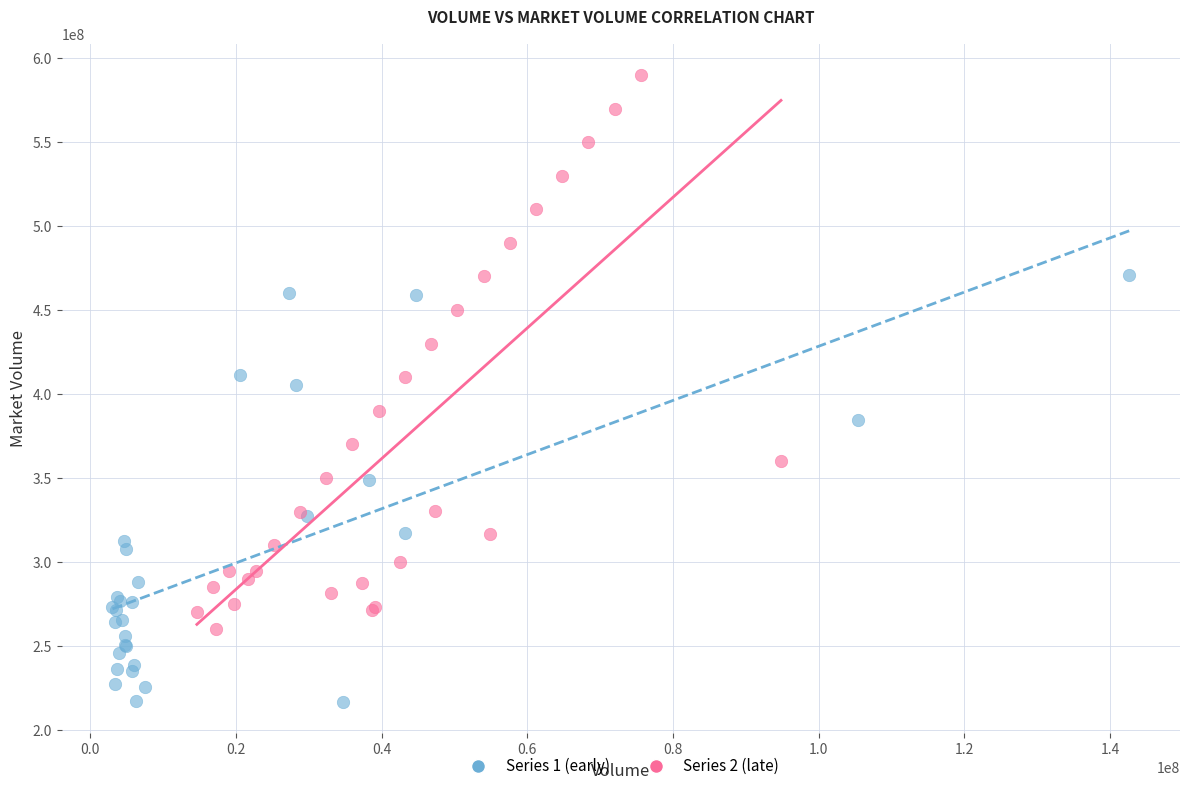

What are all the series names shown in the legend?

Series 1 (early), Series 2 (late)